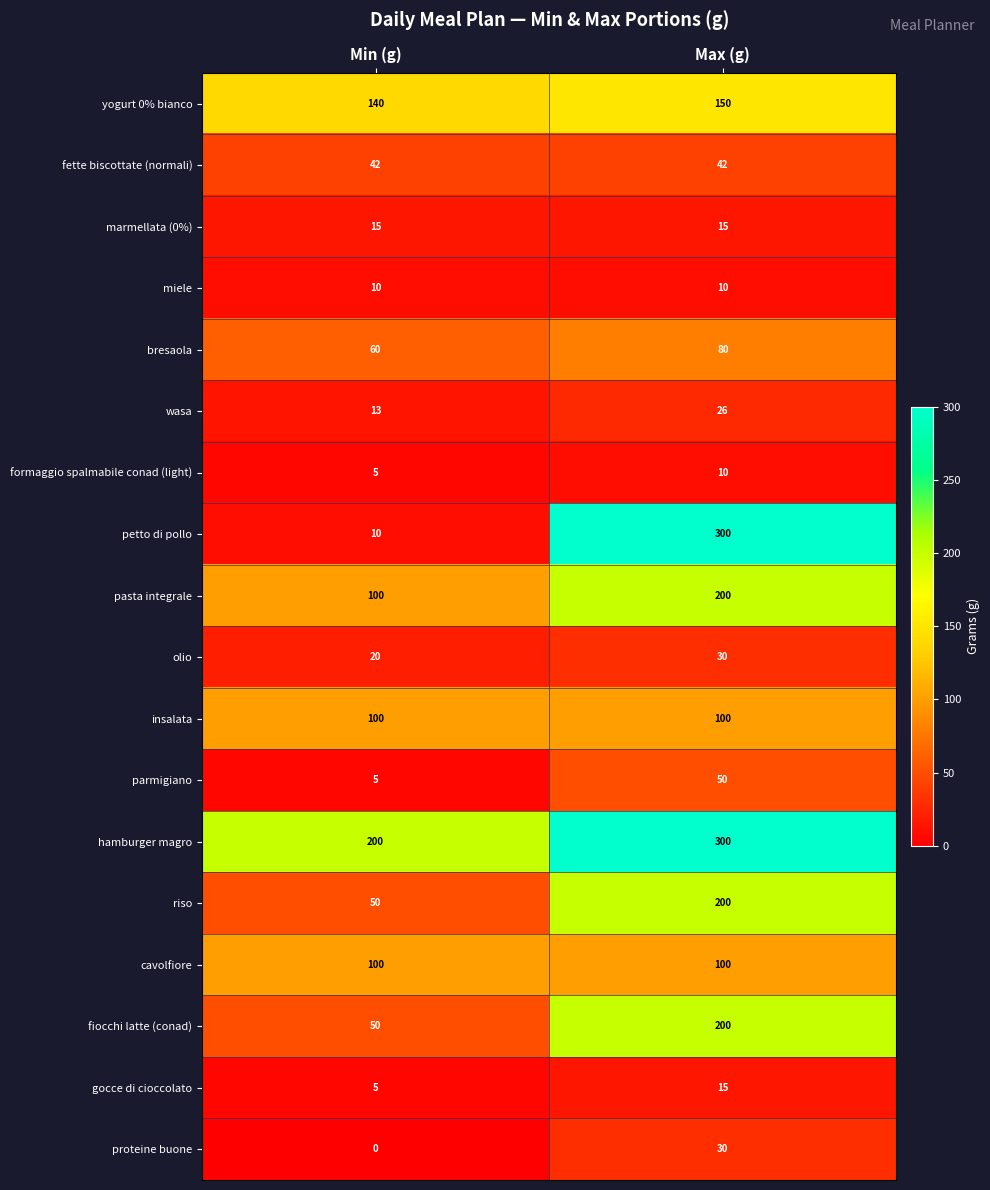

List the labels in order of bresaola value, smallest first.

Min (g), Max (g)